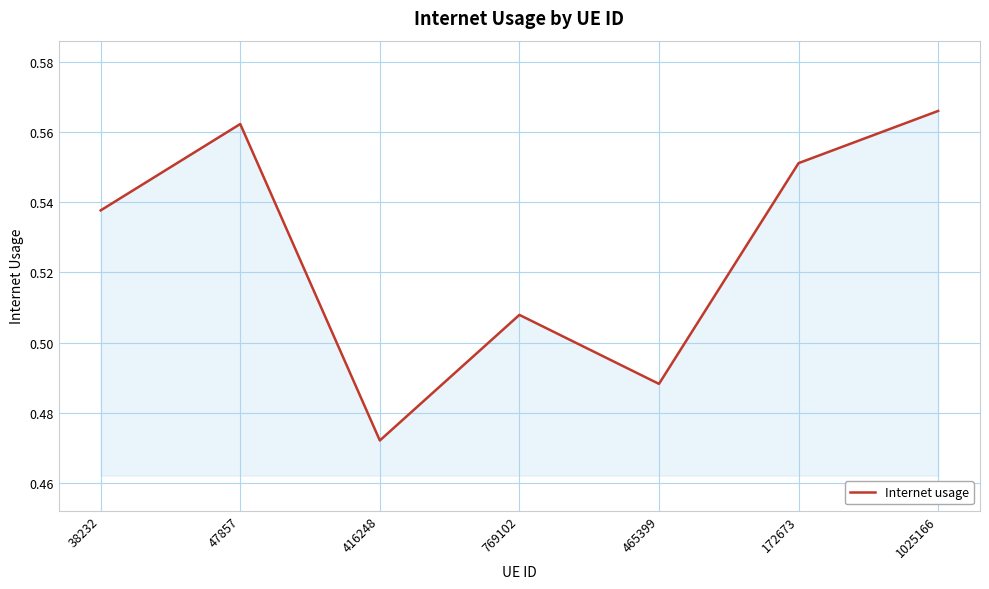

At which category does the chart reach its minimum across all series?

416248